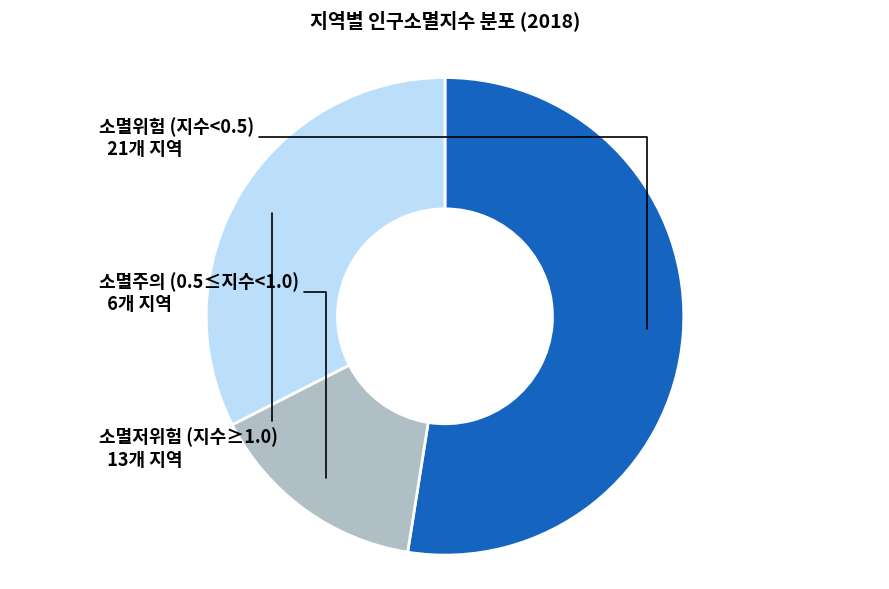

Count the number of slices in the pie.

3